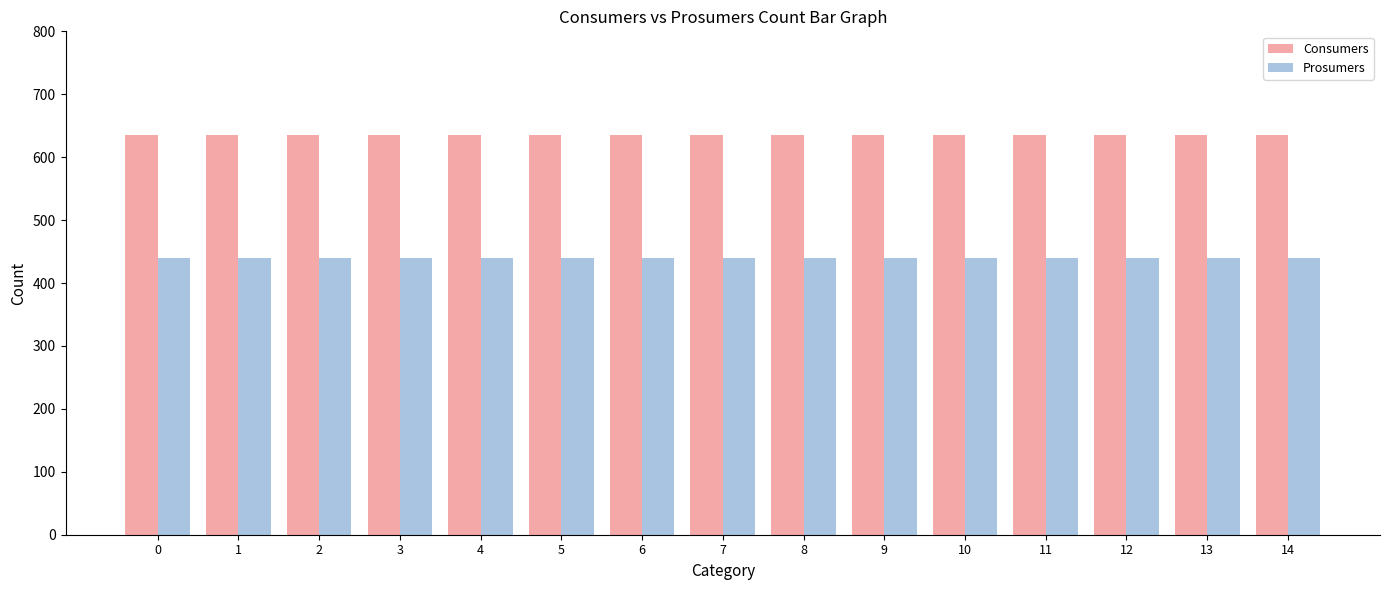

At 14, list the series in order from largest to smallest.

Consumers, Prosumers